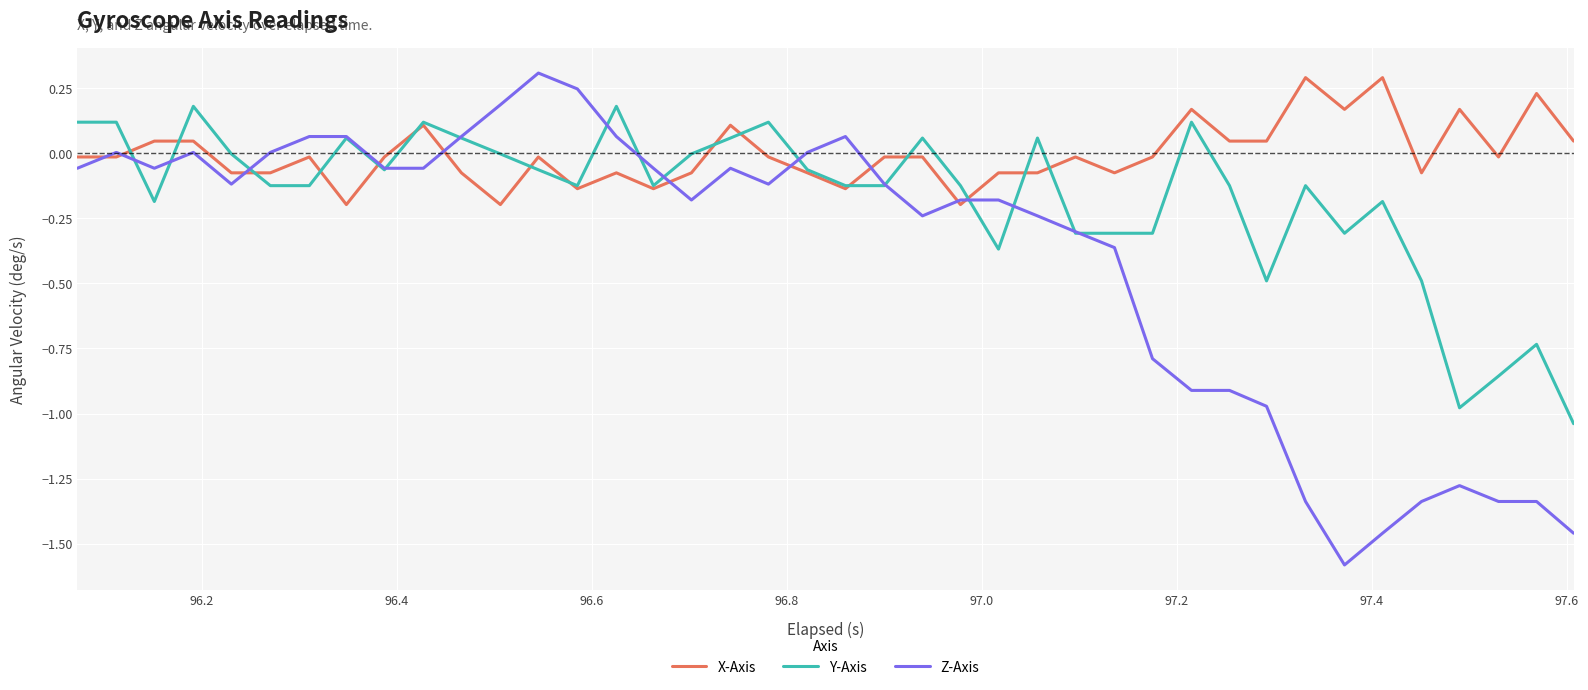

Rank the series by their average value, from lowest to highest.

Z-Axis, Y-Axis, X-Axis